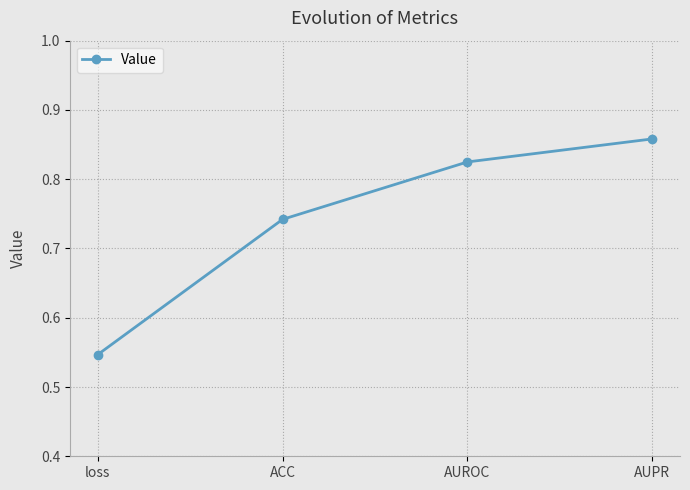

Does the chart have visible grid lines?

Yes